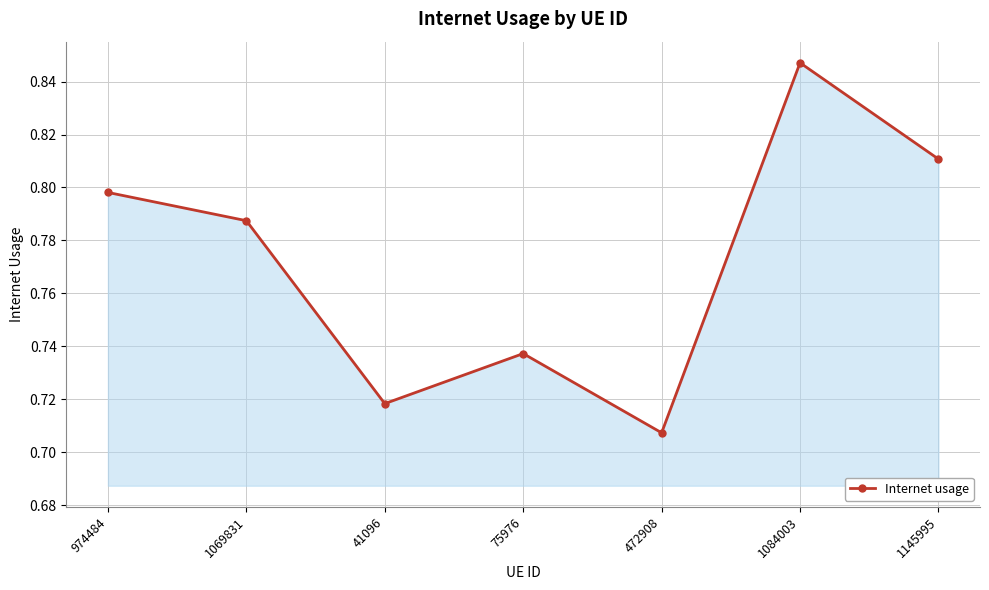

Which category has the lowest value across all series?

472908